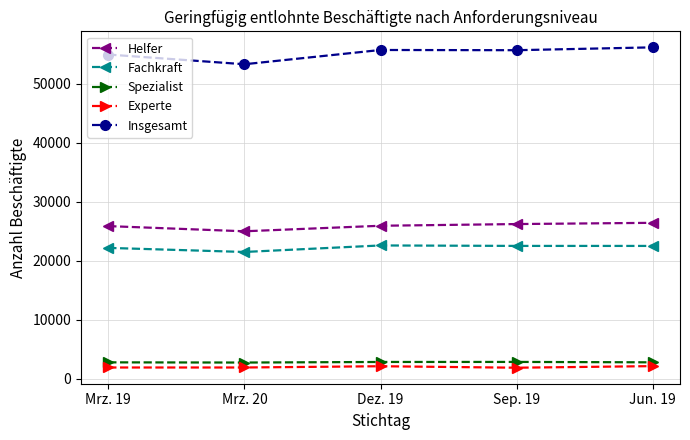

The value of Helfer at Dez. 19 is 7128. True or false?

False